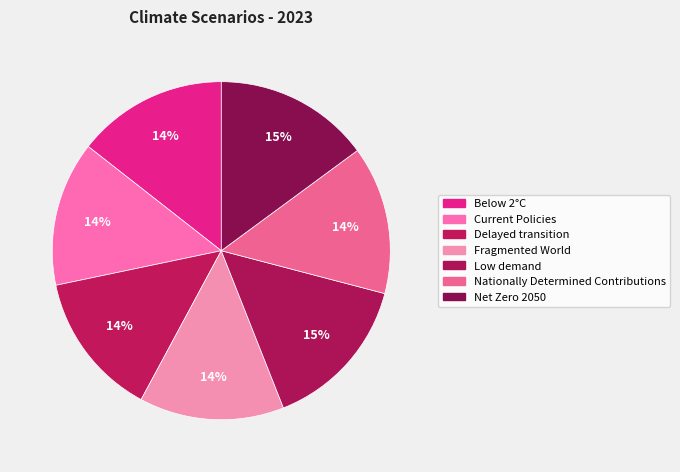

To the nearest percent, what is the difference between the largest and smallest slice percentages?

1%